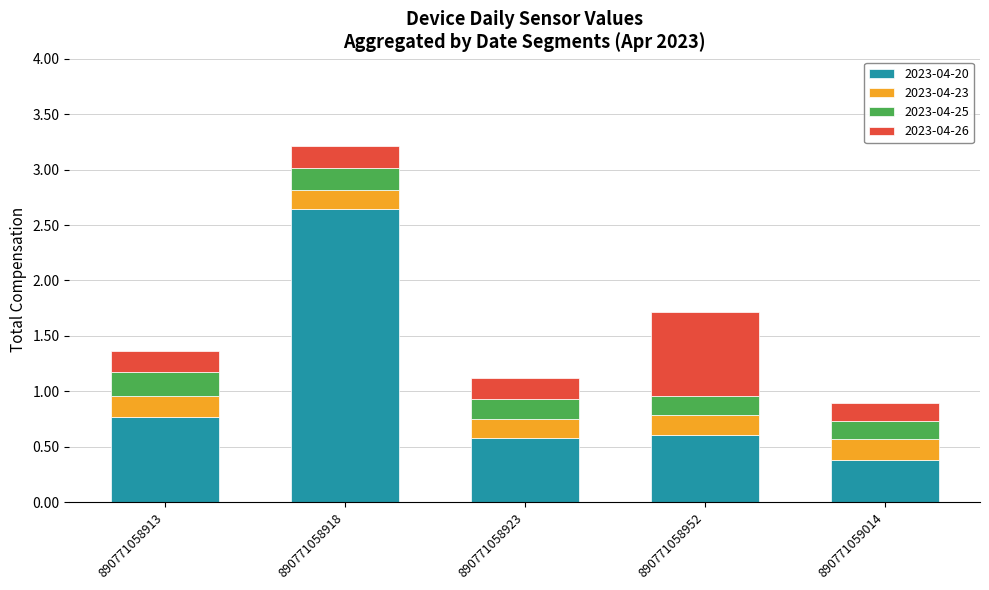

What is the total value across all series at 890771058913?

1.4